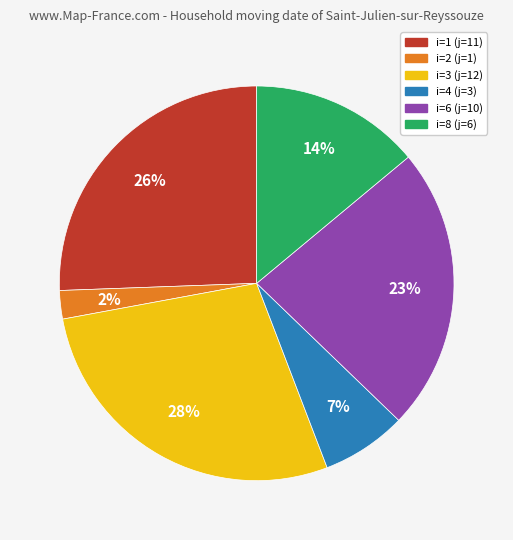

Count the number of slices in the pie.

6